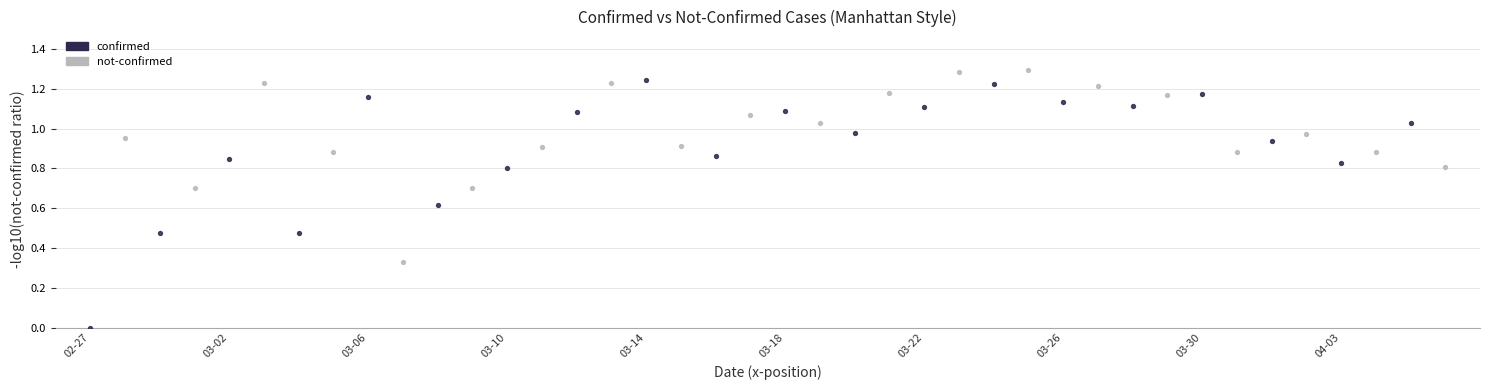

Which series has the largest Y range (max minus min)?

confirmed